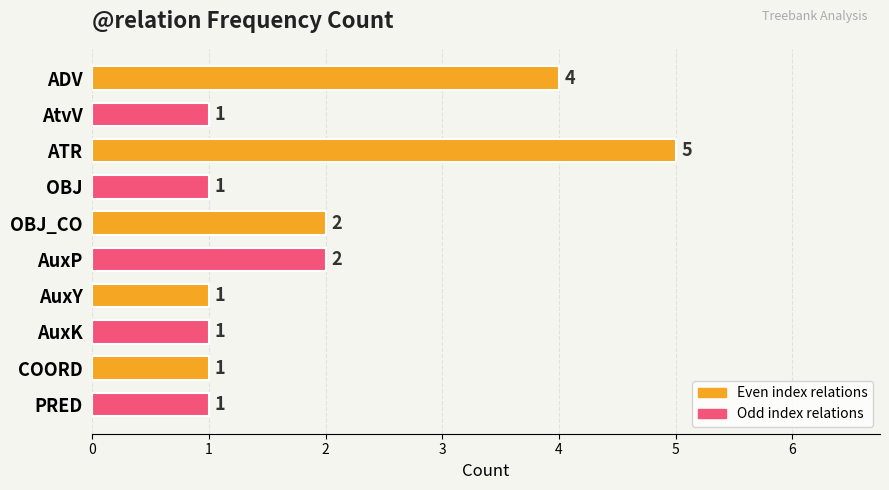

How many values are between 1 and 2?

8